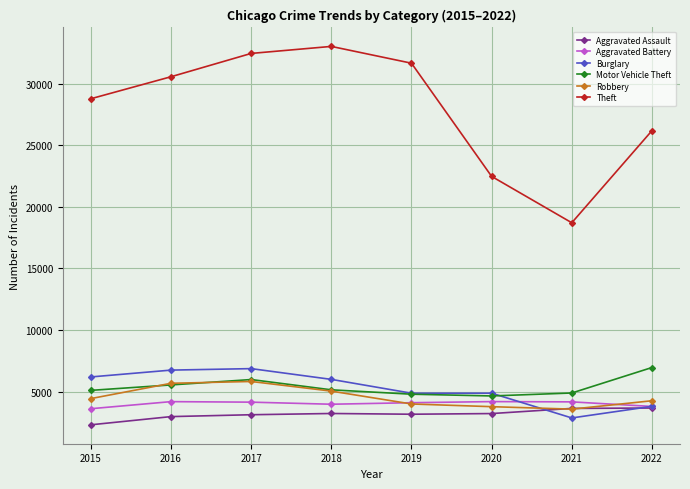

What is the minimum value for Theft?

18714